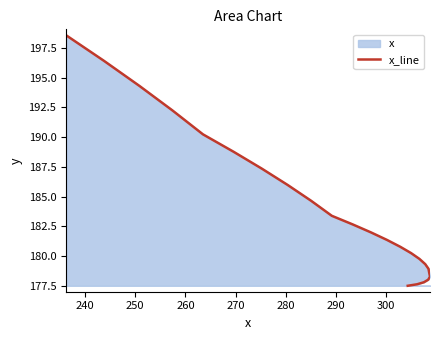

What position from the right is 270?

20